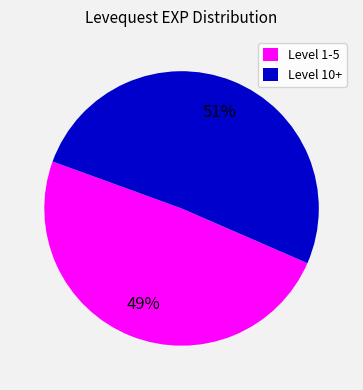

Does any single category account for the majority?

Yes